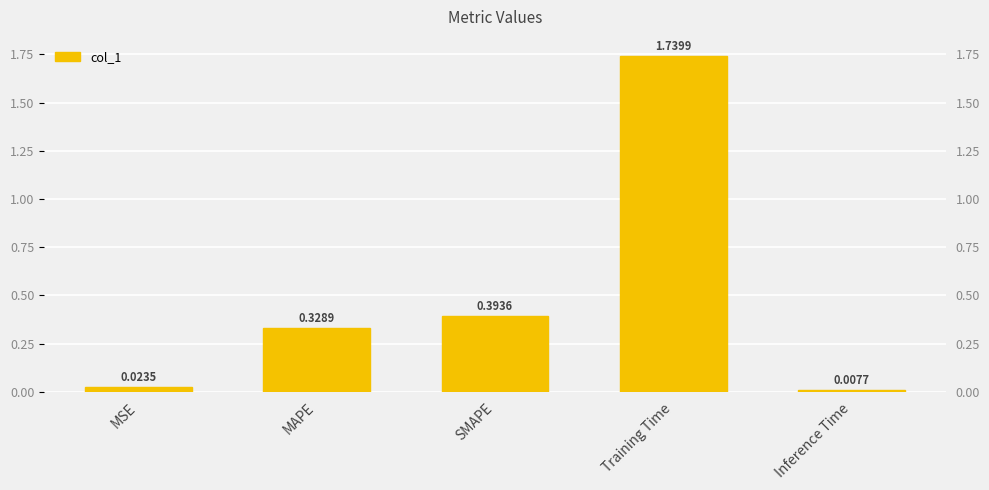

List the labels in order of value, smallest first.

Inference Time, MSE, MAPE, SMAPE, Training Time